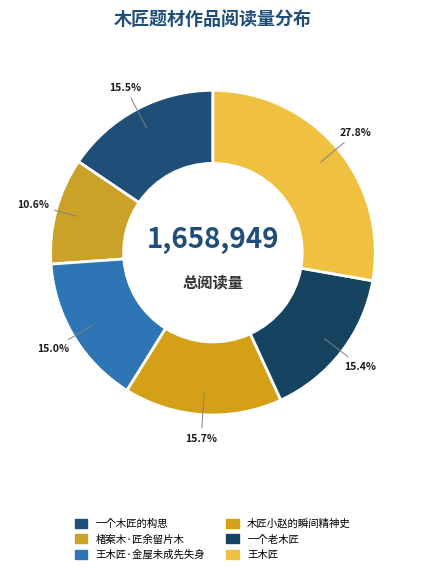

Is 一个老木匠 the majority of the pie?

No